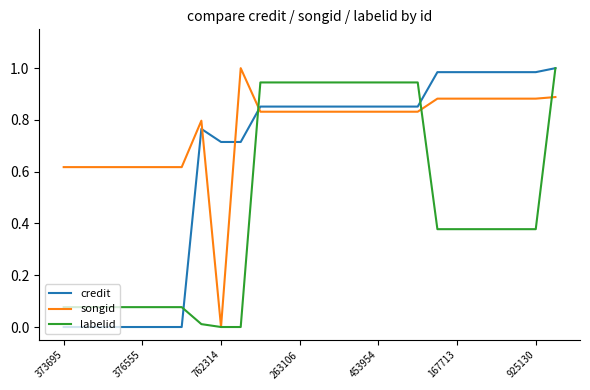

After their last crossing, which series has the higher values: credit or songid?

credit